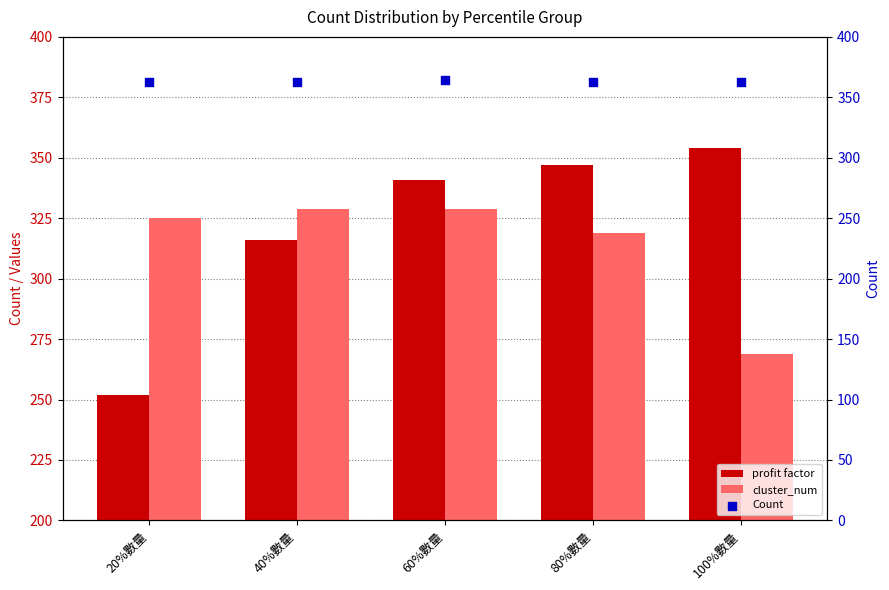

At how many categories does at least one series exceed 298?

5